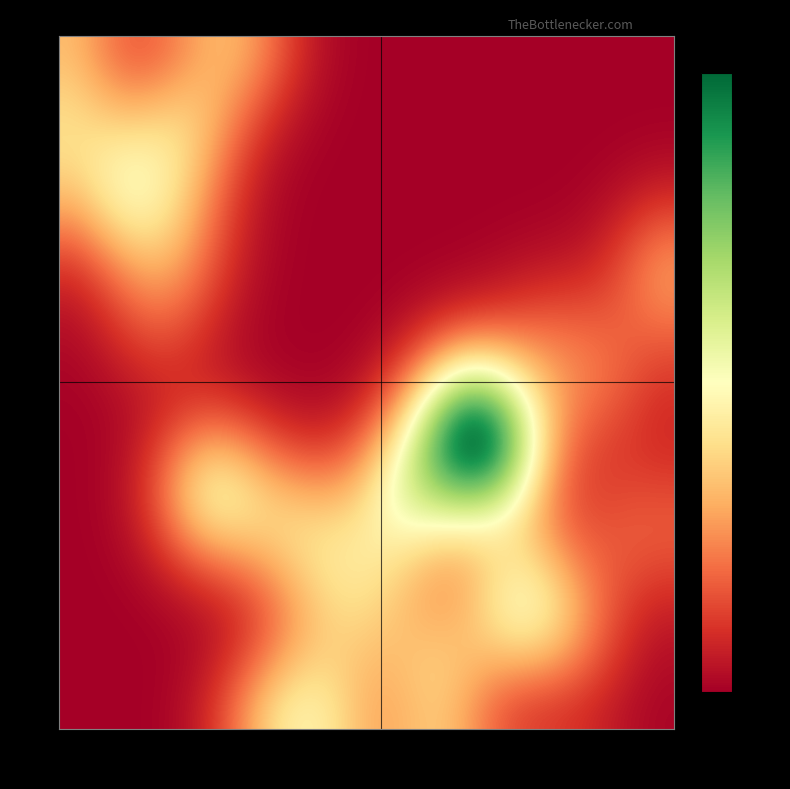

What is the spread (max minus min) of values at 464?

0.2